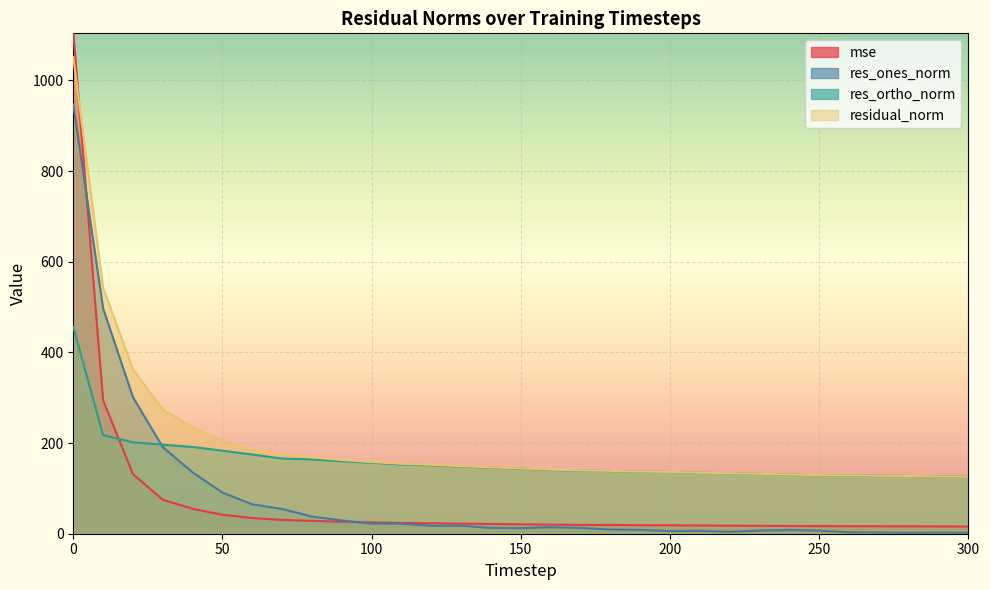

Between 20 and 290, which is larger?

20